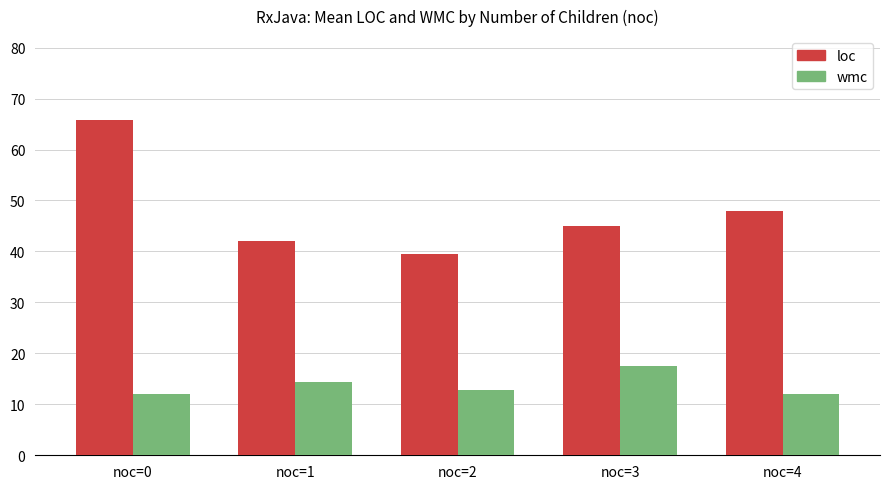

How many bars are there in total?

10